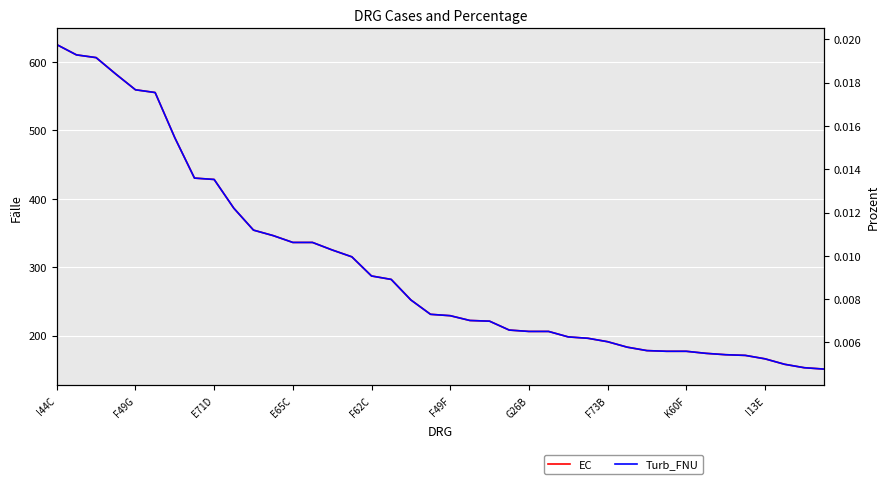

Between F62C and 18, which series saw the biggest shift?

EC